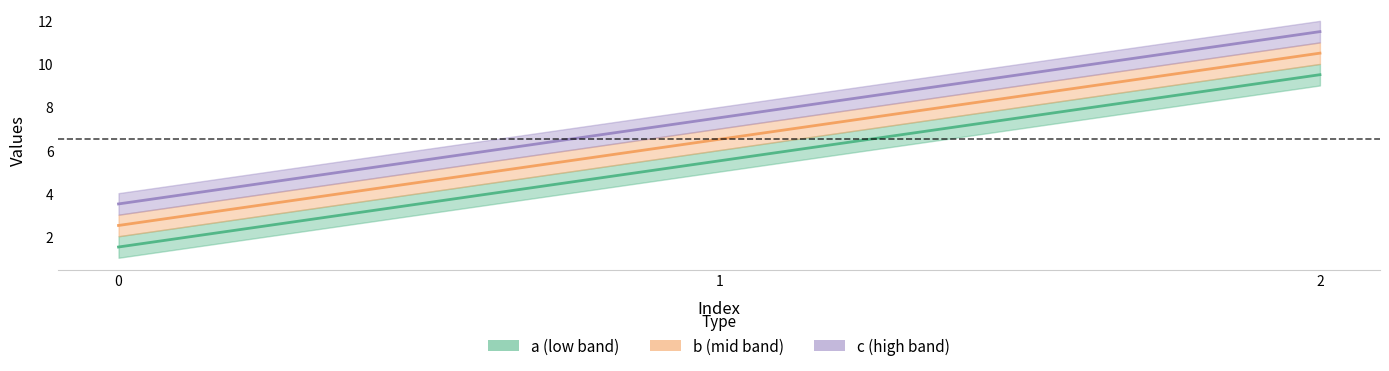

What is the difference between the highest and lowest values at 0?

2.0